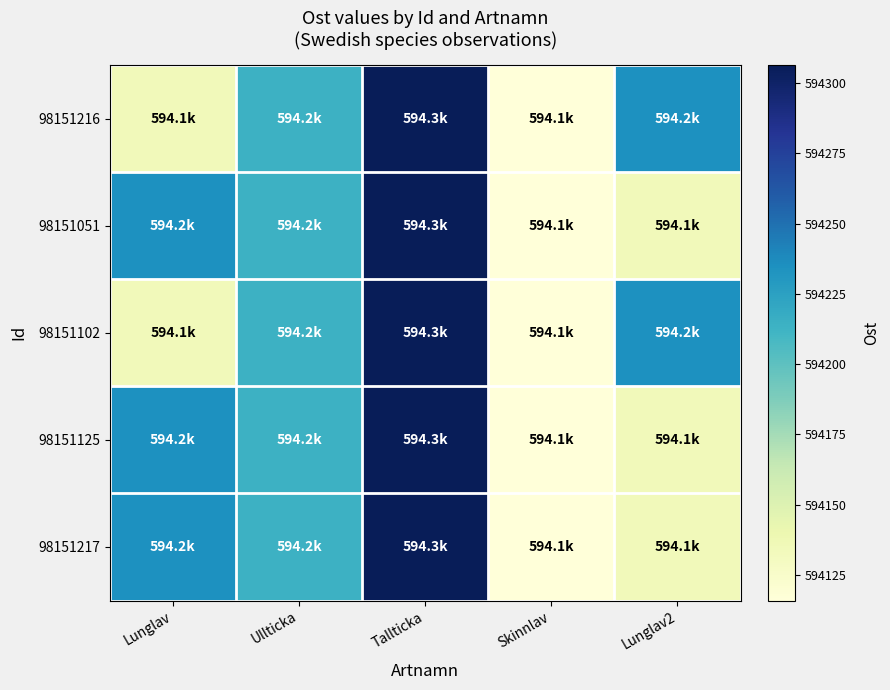

Which label corresponds to the smallest value in the chart?

Skinnlav